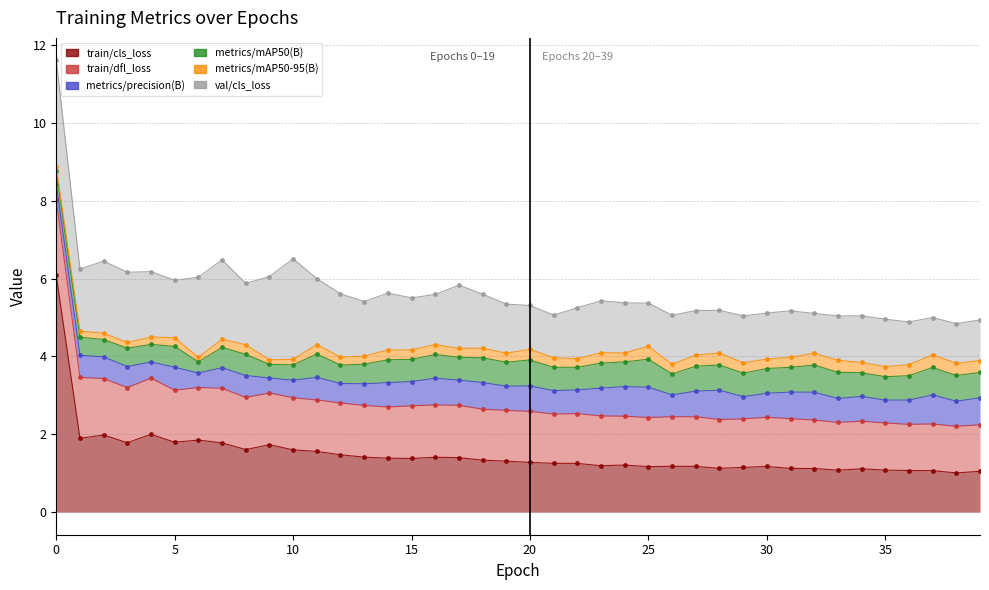

What is the sum of the val/cls_loss values at 18 and 33?

2.5